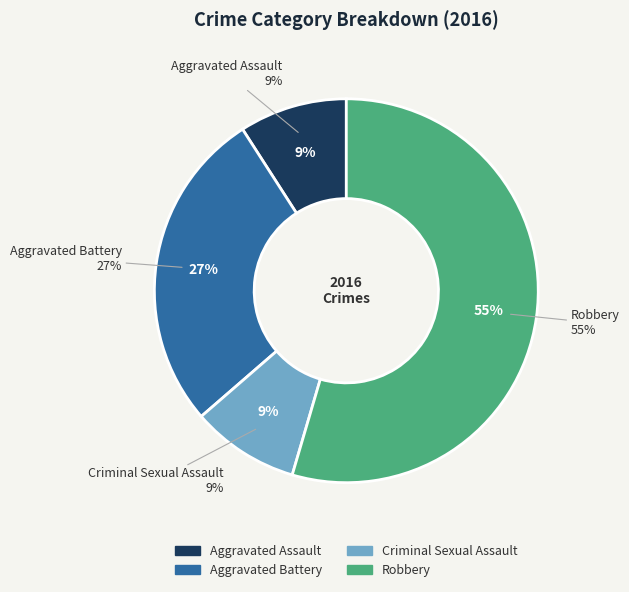

To the nearest percent, what percentage of the pie is Robbery?

55%